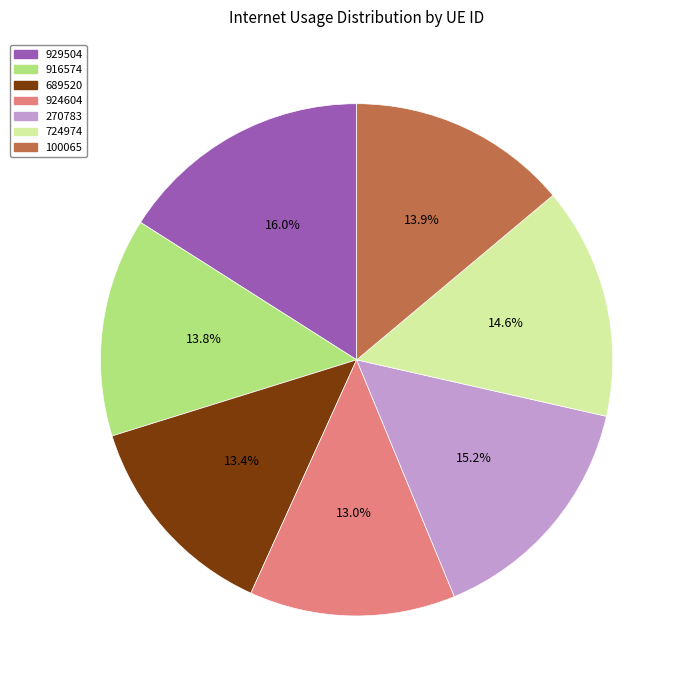

Do 916574 and 100065 together represent more than half of the pie?

No